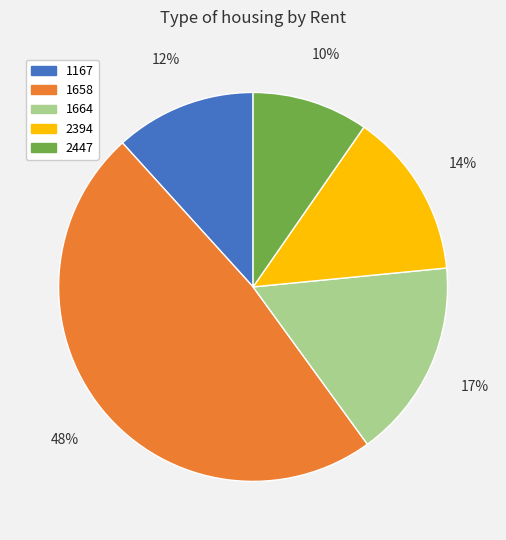

Is the sum of 1167 and 2394 greater than half?

No